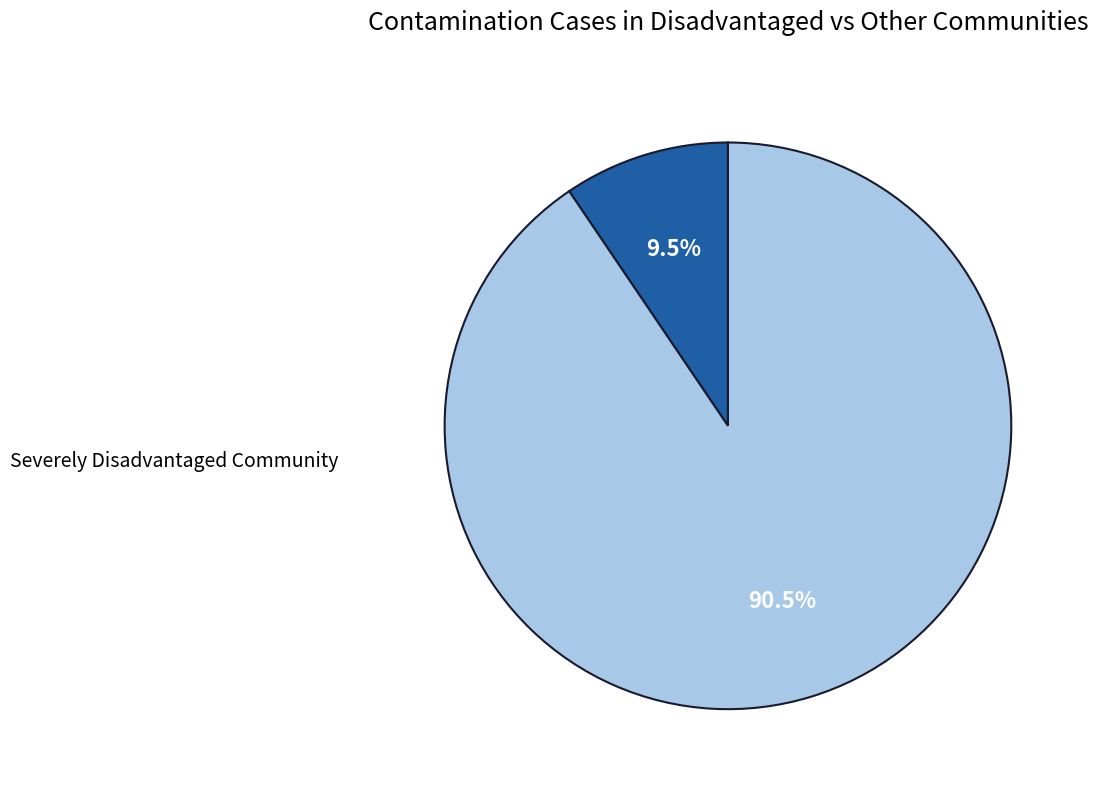

Is there any slice that represents more than half of the pie?

Yes